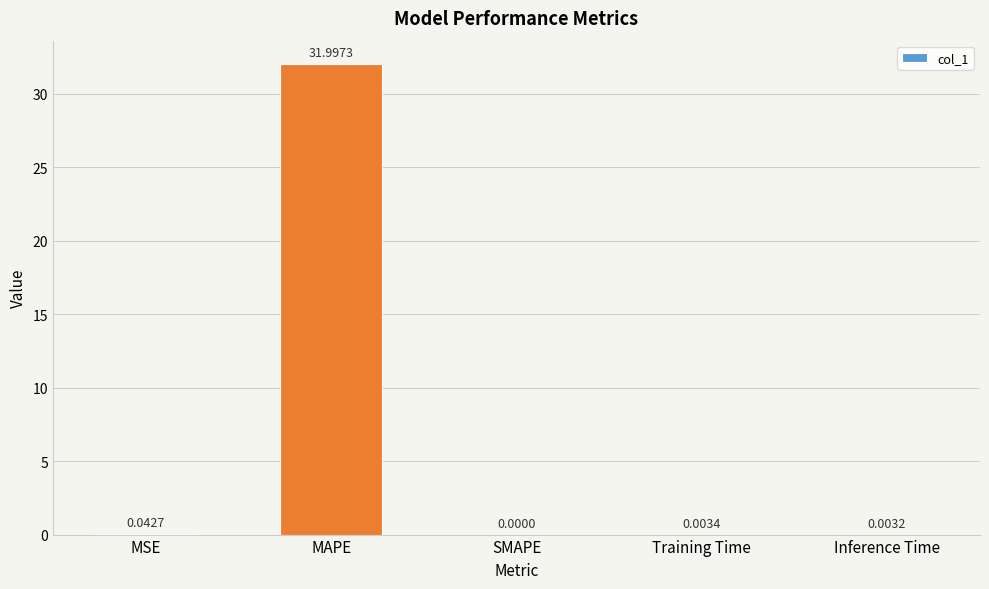

What value does the data have at MAPE?

32.0